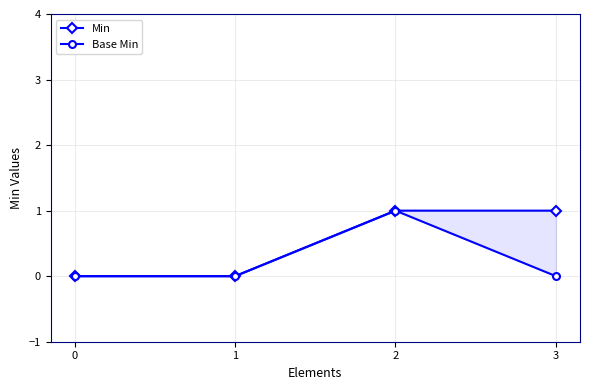

What is the difference between the highest and lowest values at 3?

1